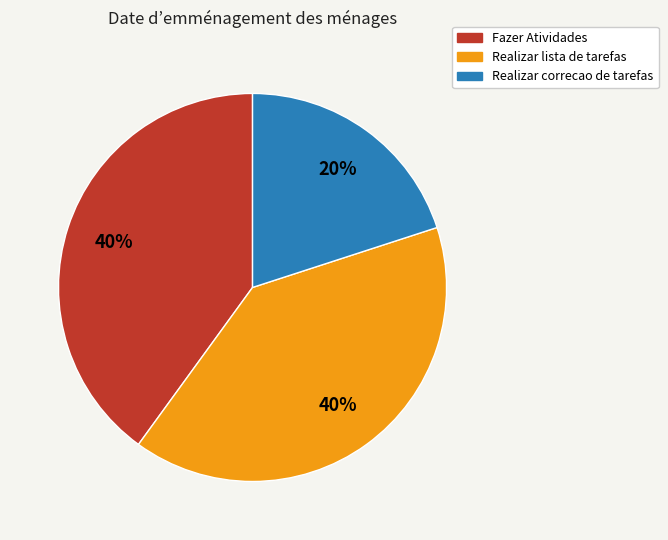

What percentage is the Realizar lista de tarefas slice, to the nearest percent?

40%